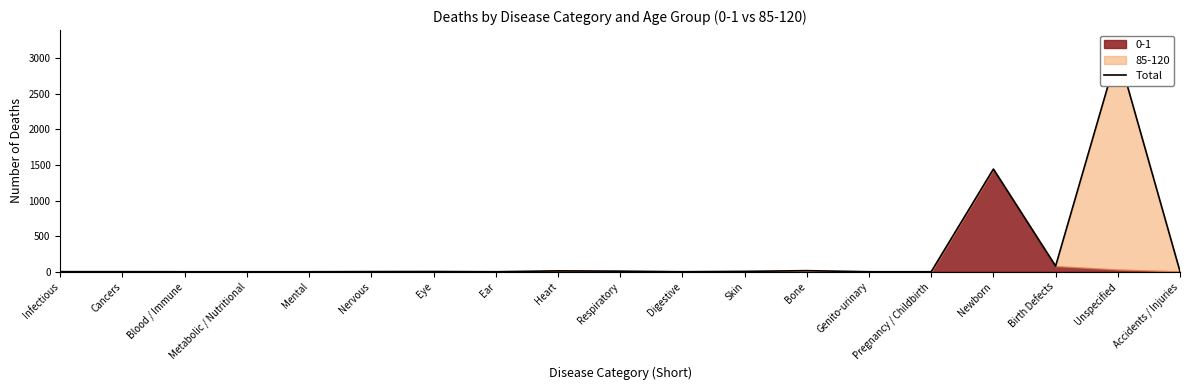

How many values are below 2?

9